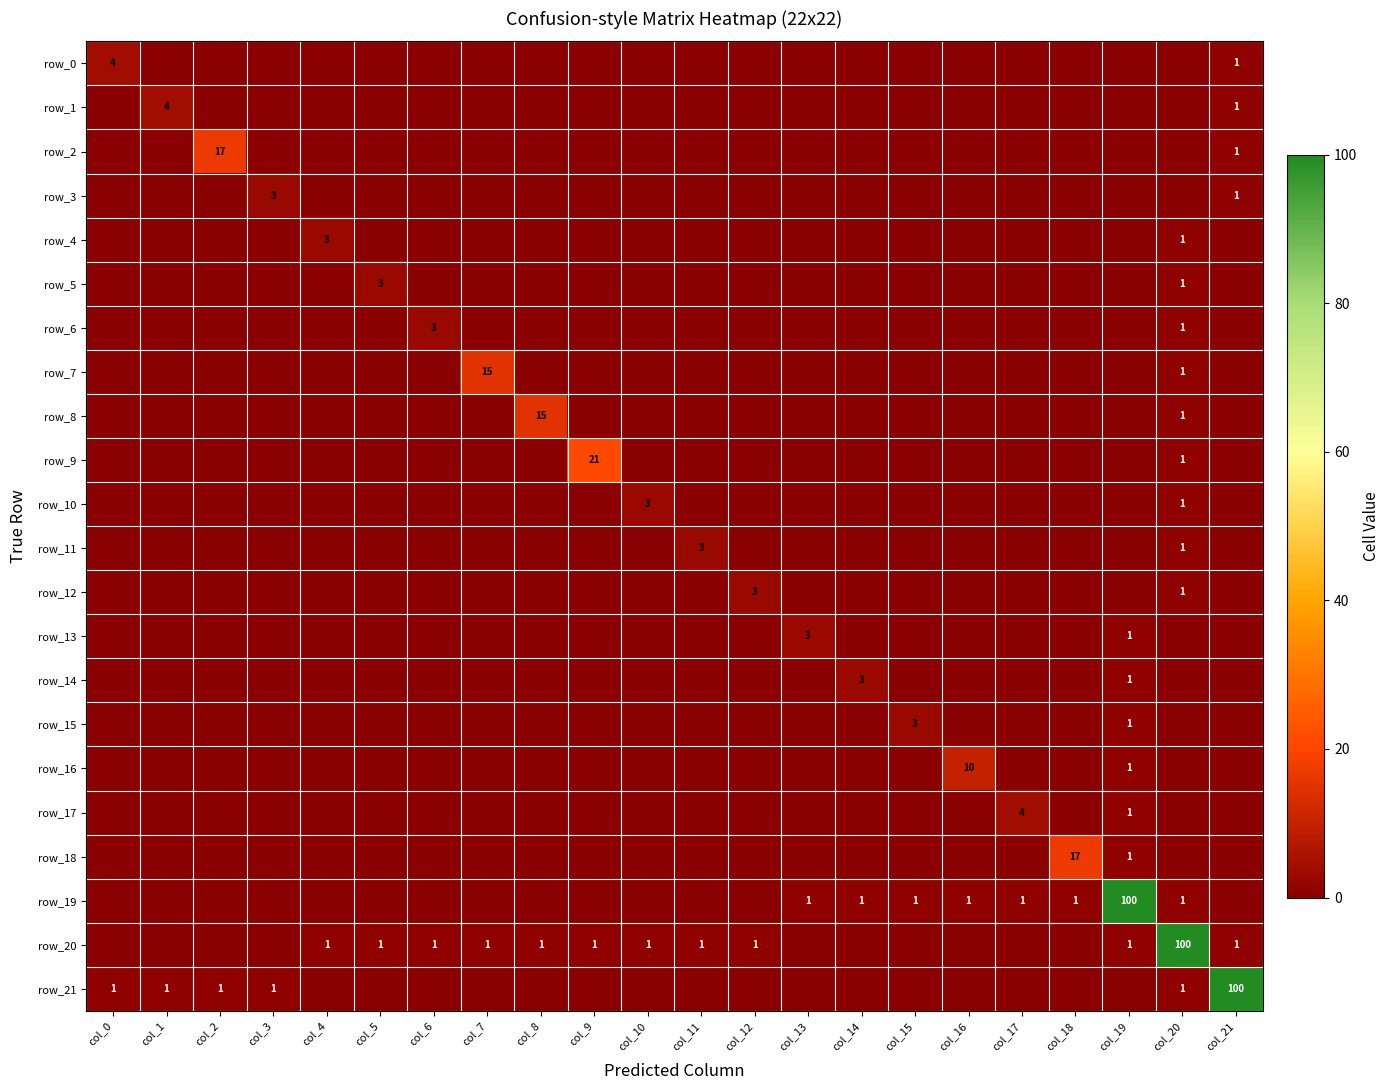

What is the difference between the highest and lowest values at col_6?

3